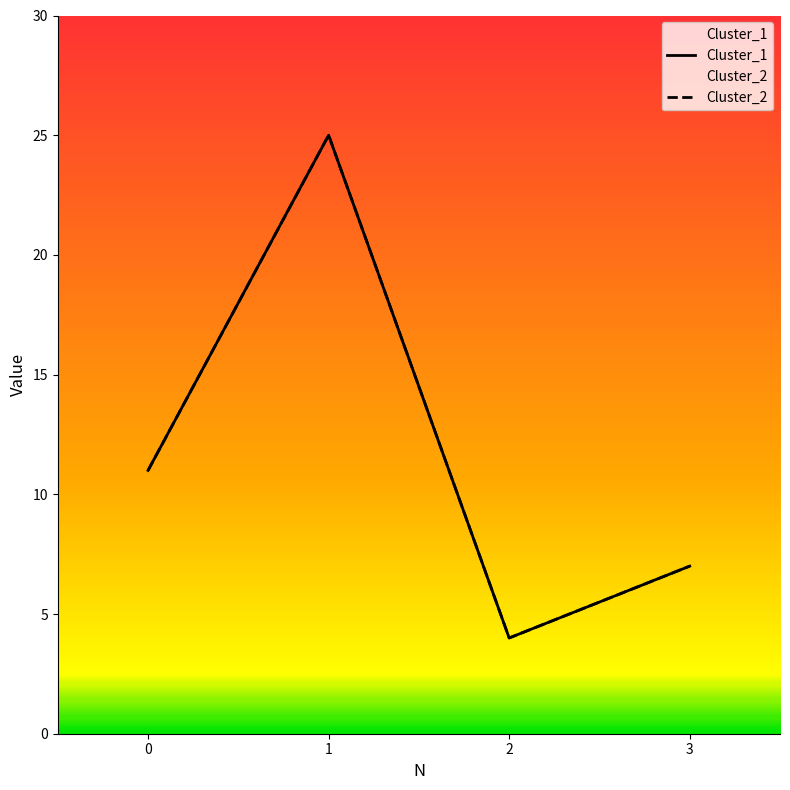

True or false: Cluster_1 and Cluster_2 intersect in this chart.

False